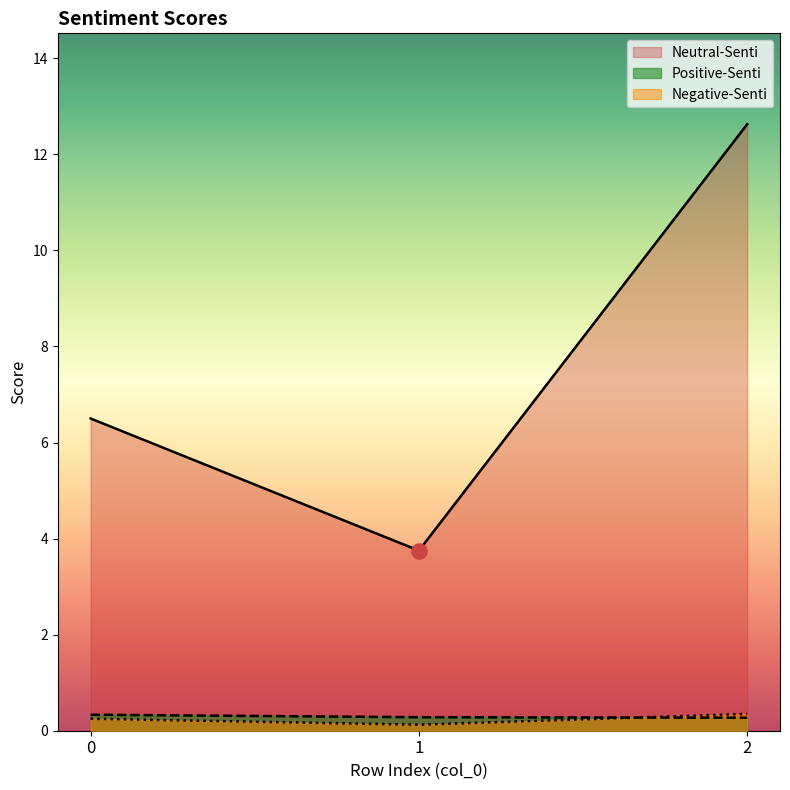

At which category is the sum across all series the highest?

2